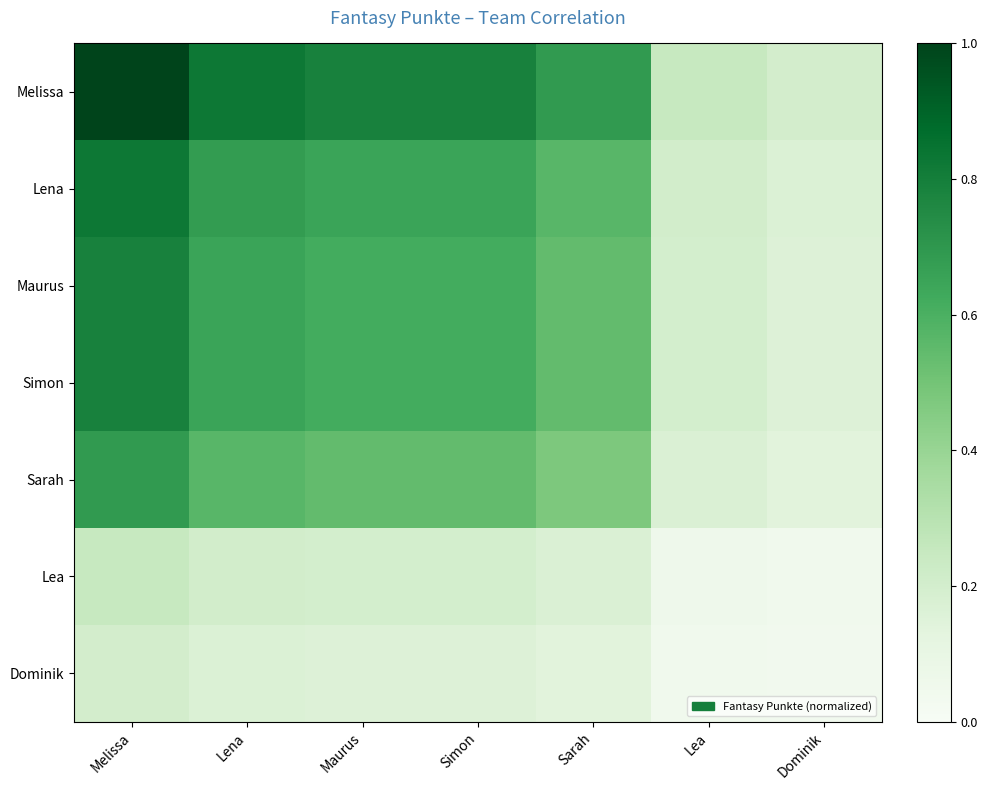

Between Maurus and Melissa, which is larger?

Melissa